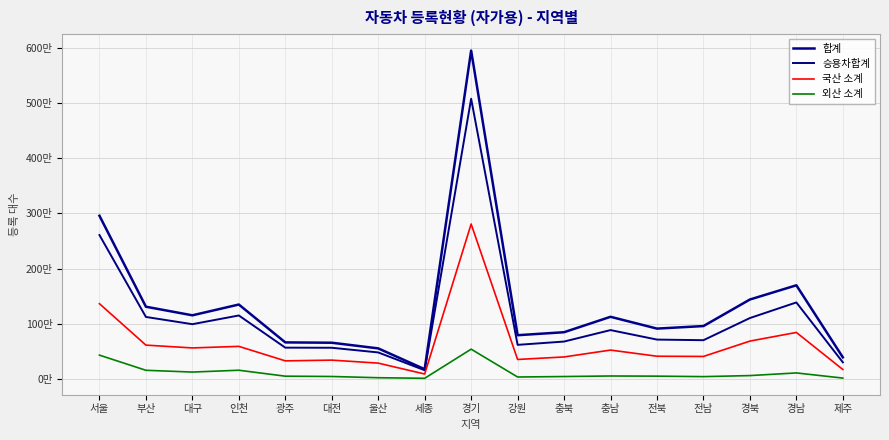

At which category is the sum across all series the highest?

경기